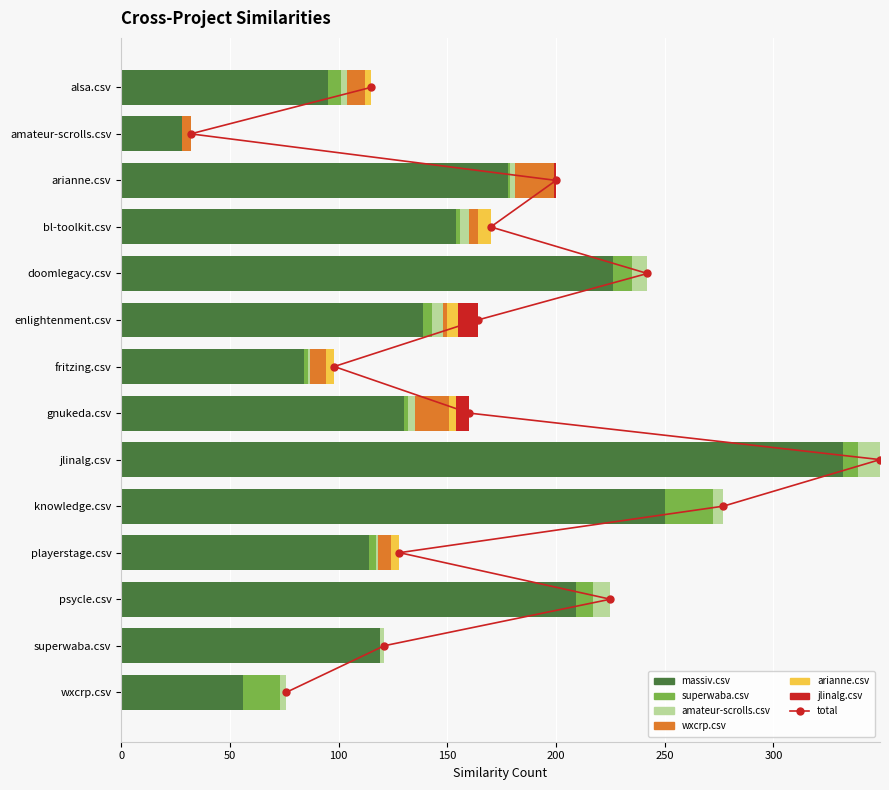

What is the average value of the wxcrp.csv series?

5